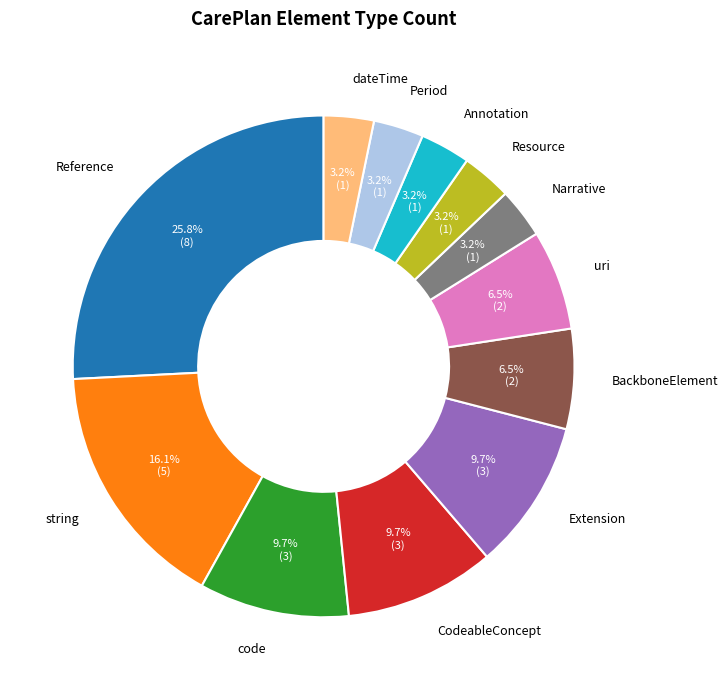

Which slice is the largest?

Reference